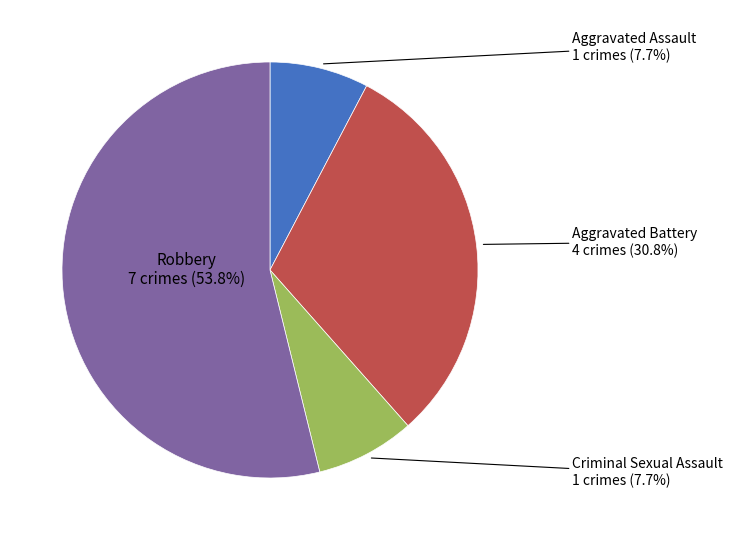

To the nearest percent, what portion does Aggravated Battery represent?

31%